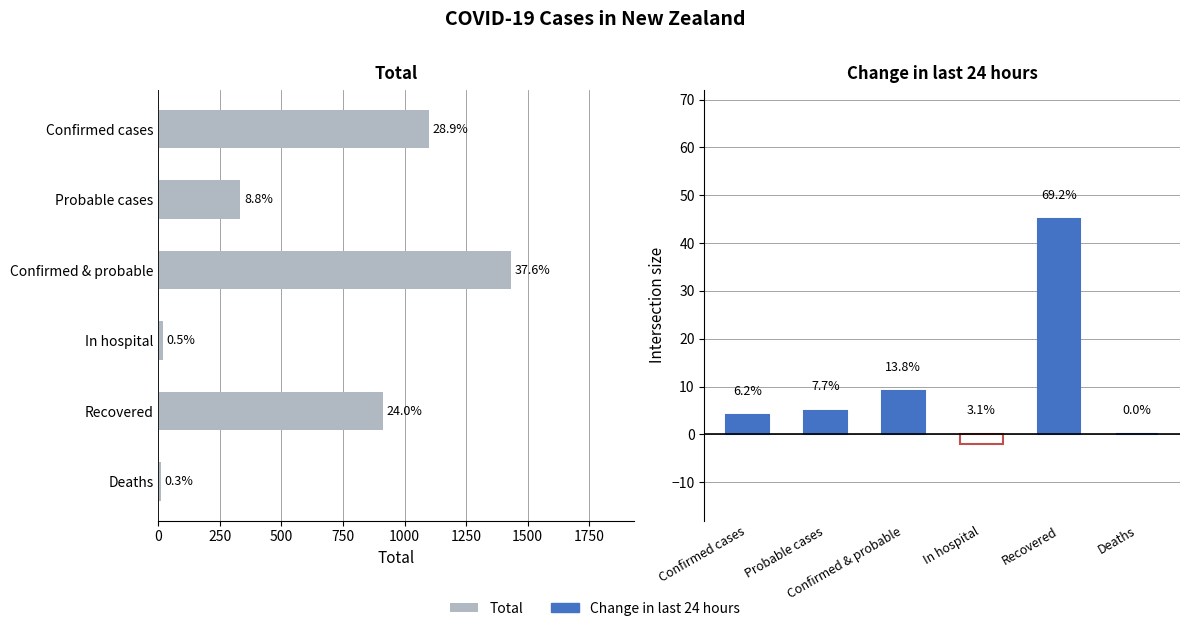

How many bars are there in each group?

2